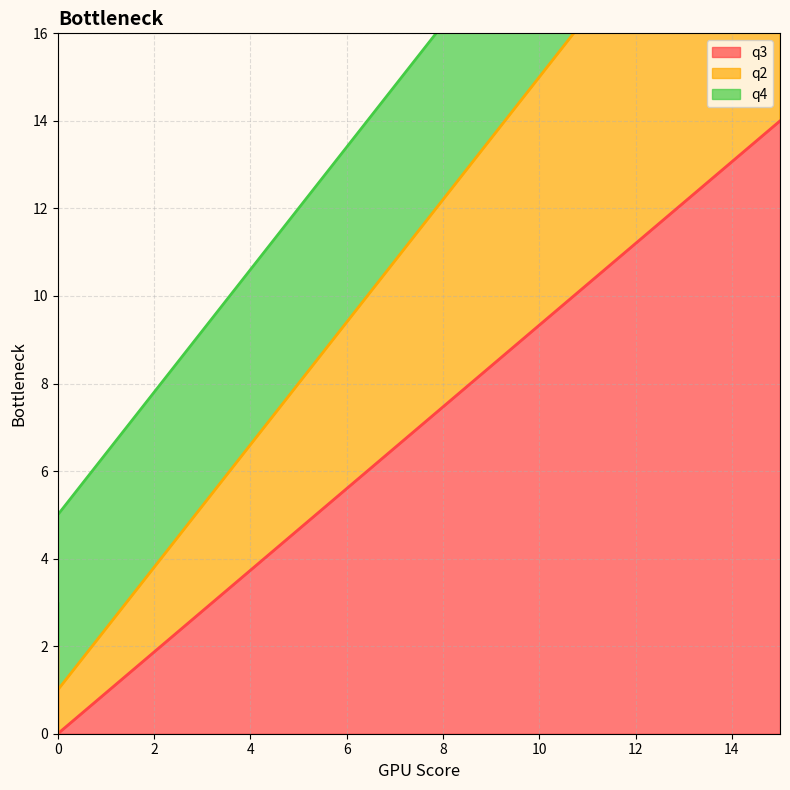

True or false: q3 has more than 0 interior local peaks.

False